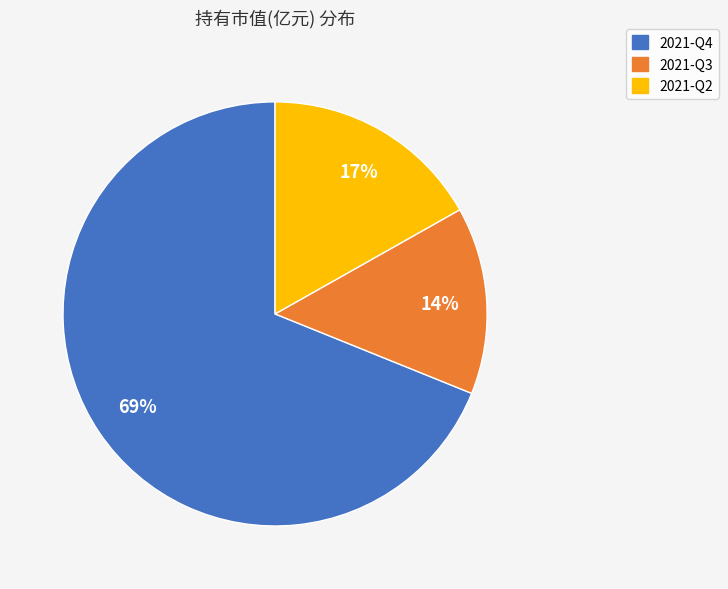

Combined, do 2021-Q4 and 2021-Q2 account for over 50%?

Yes